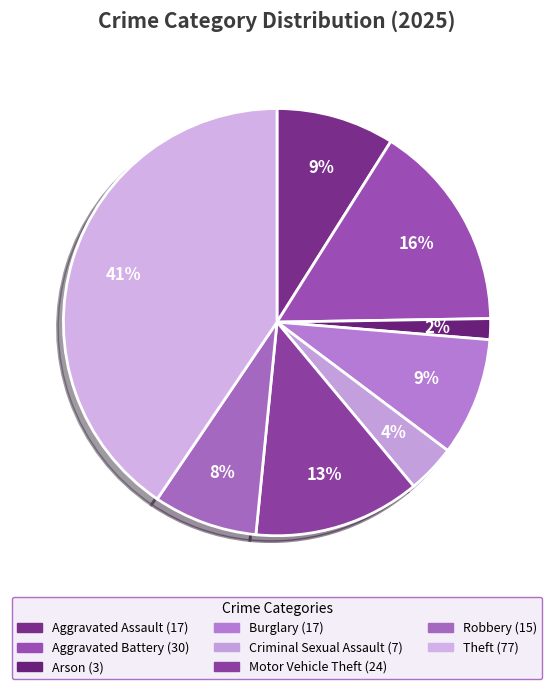

How many slices are in this pie chart?

8